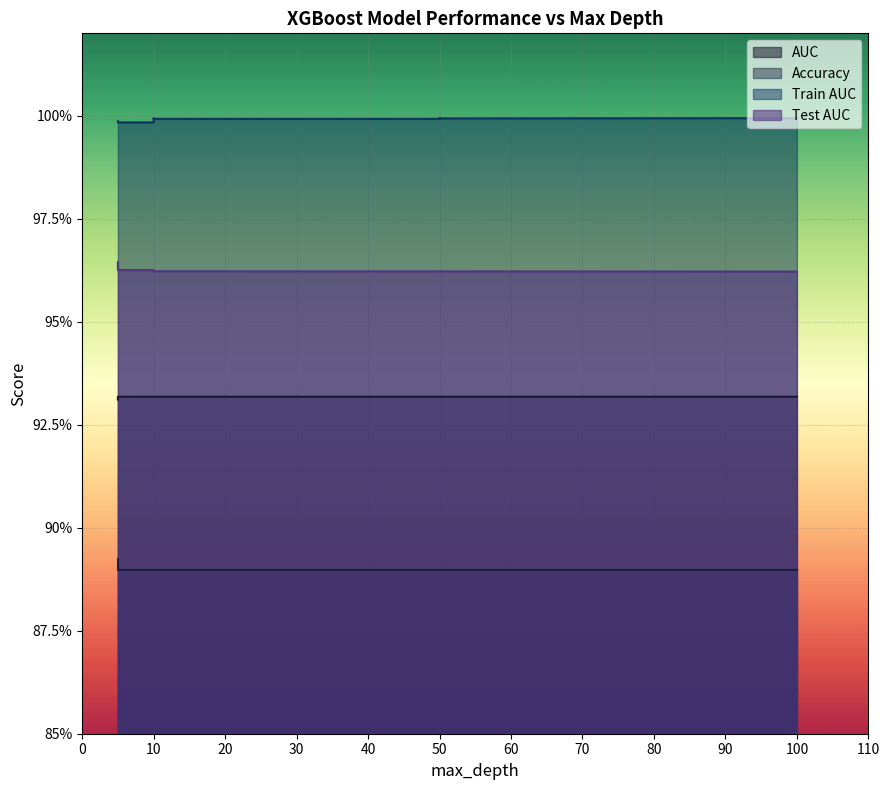

True or false: Train AUC has a value of 1.8 at 10.

False